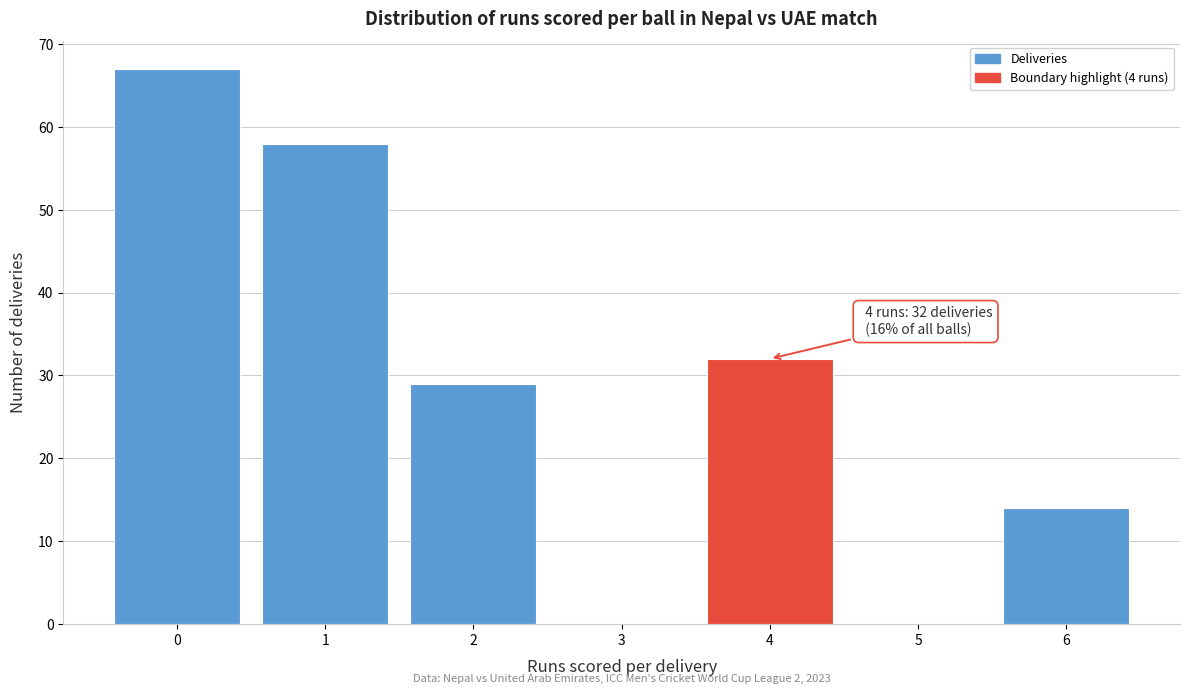

Which range on the x-axis has the tallest bar?

-0.5 to 0.5